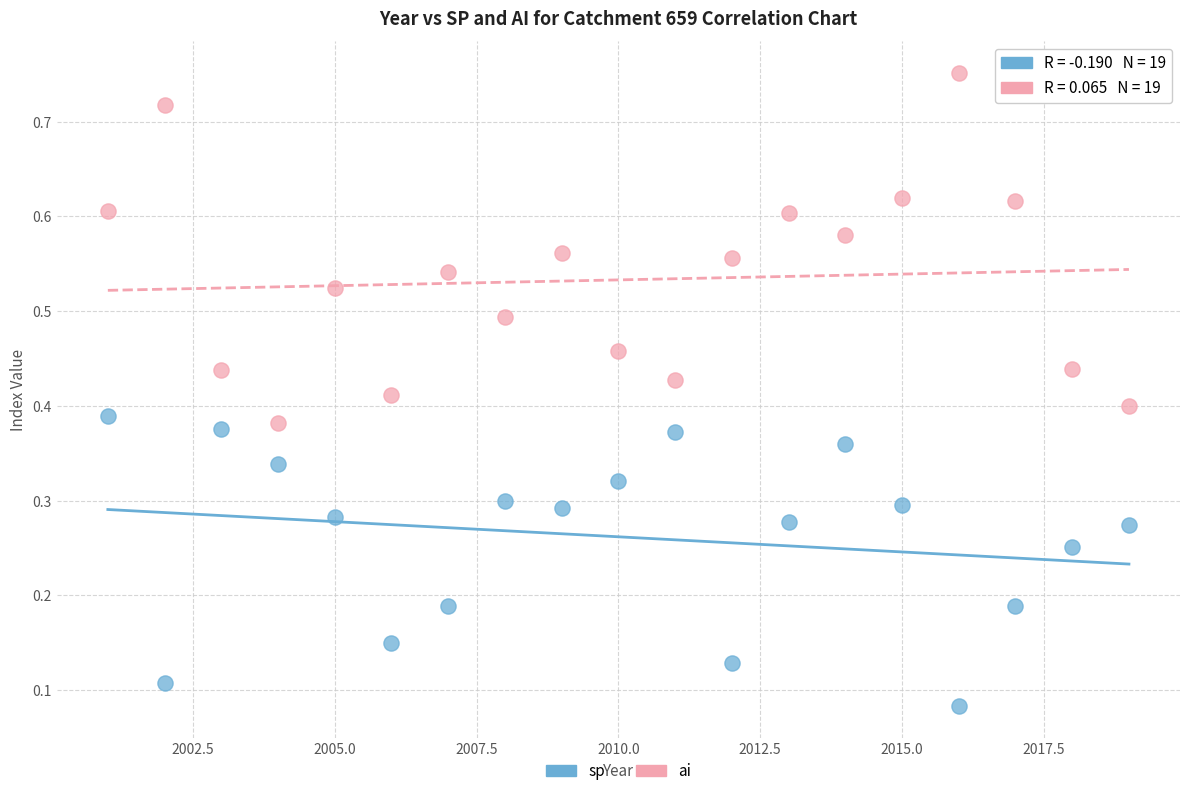

Which series contains the lowest Y value?

sp